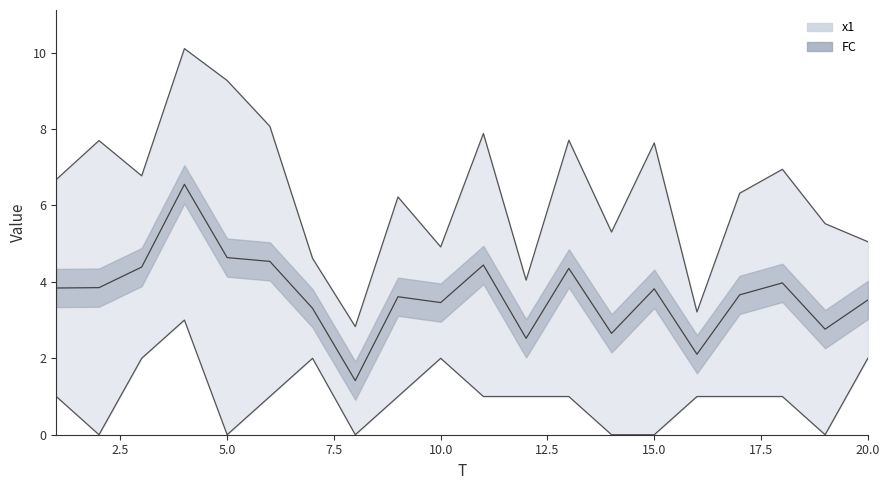

What is the average value of the x1 series?

6.3